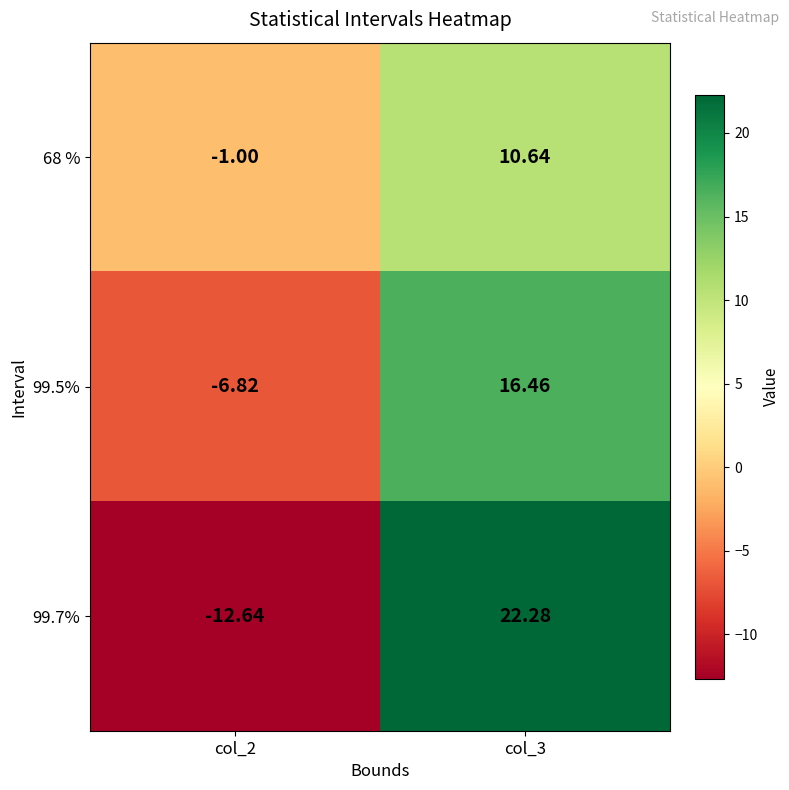

At which category is the sum across all series the highest?

col_3